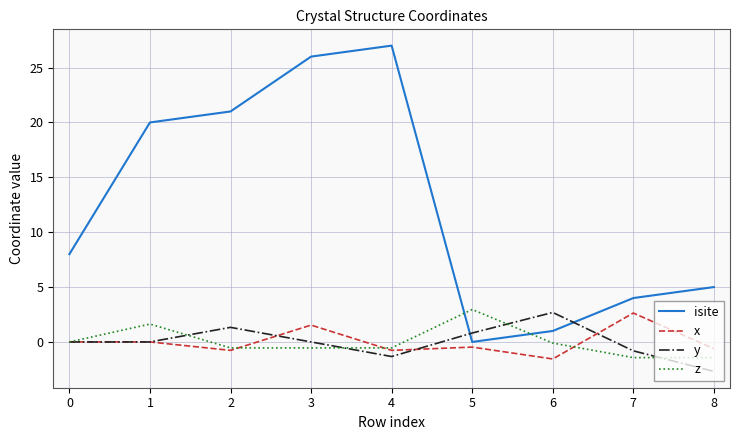

Which series changed the most between 0 and 8?

isite